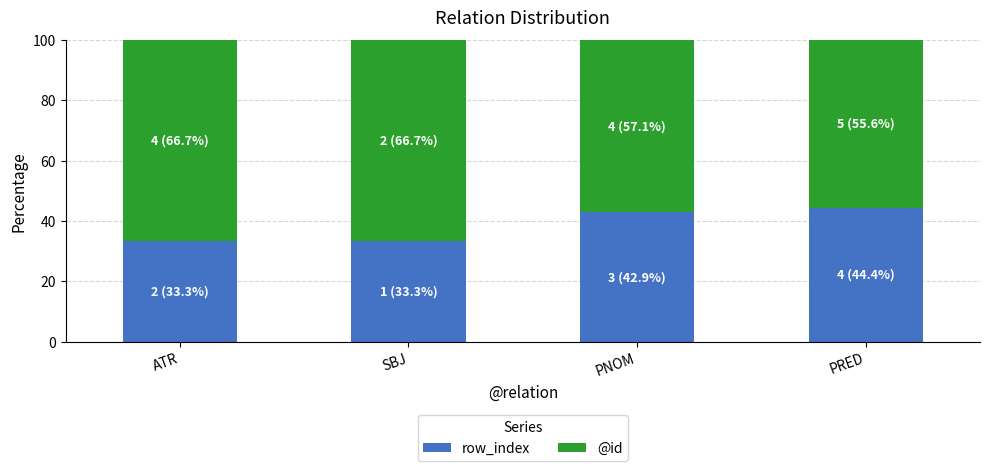

What is the average value of the row_index series?

38.5